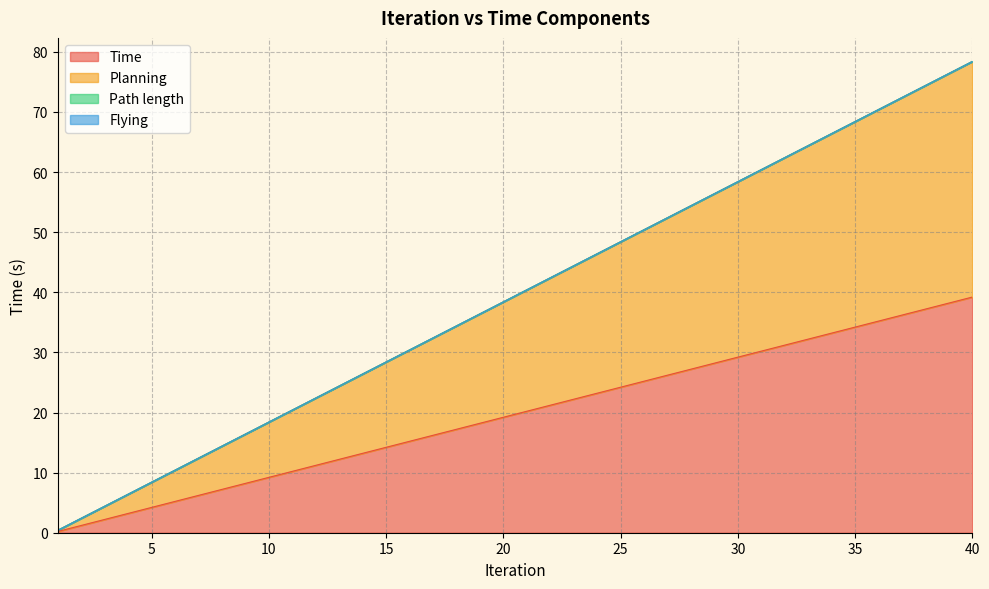

The Time series shows 6.2 at 7. True or false?

True